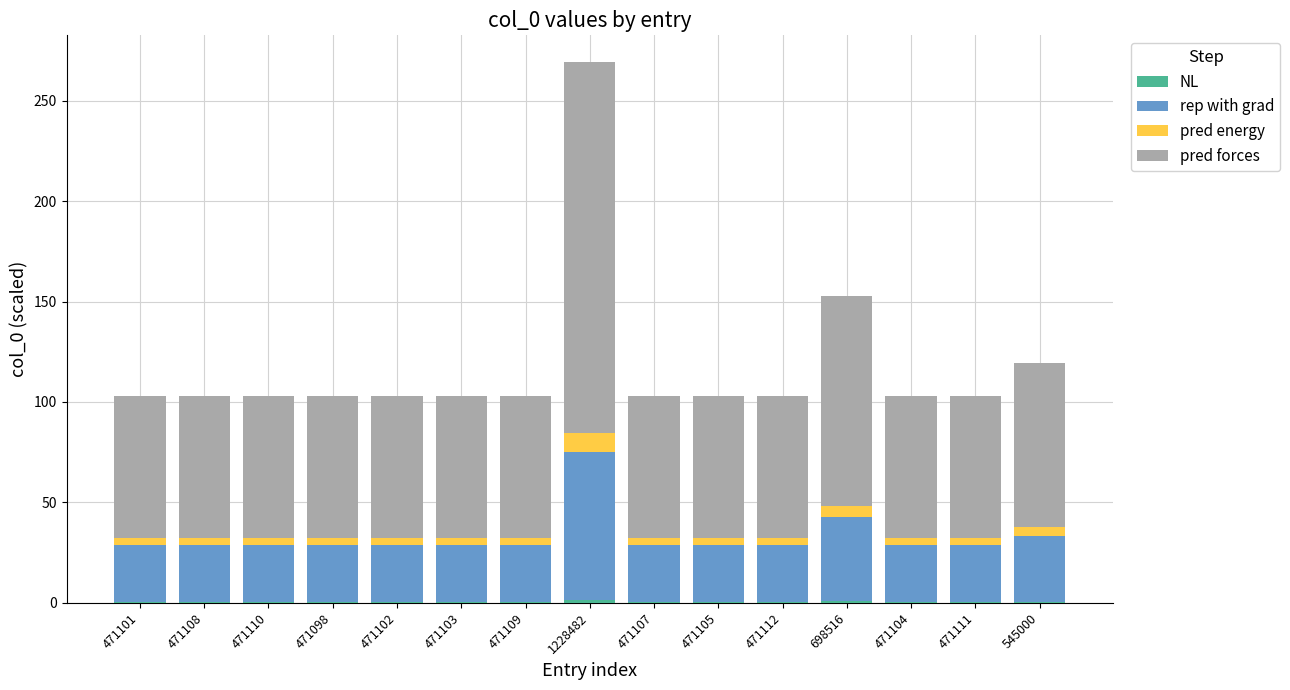

At which category is the sum across all series the highest?

1228482